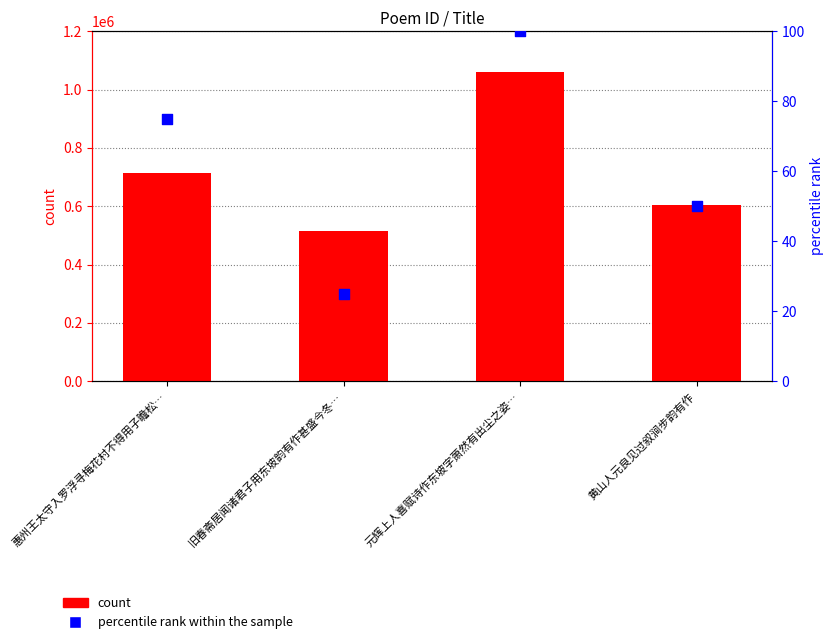

Is the value of percentile rank within the sample at 旧春斋居闻诸君子用东坡韵有作甚盛今冬… greater than the value of count at 旧春斋居闻诸君子用东坡韵有作甚盛今冬…?

No